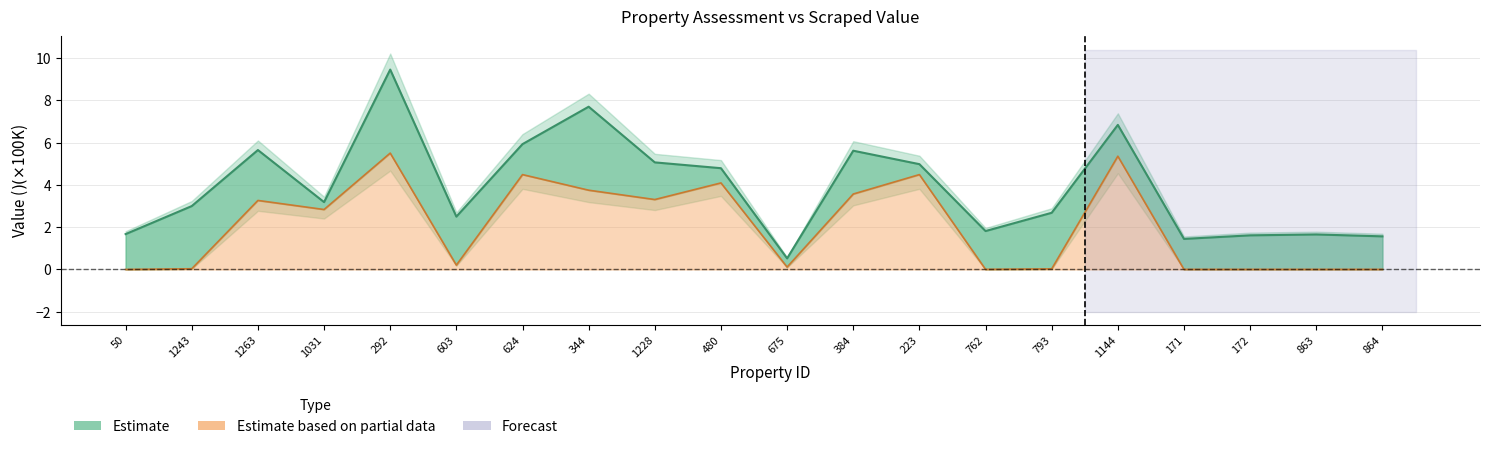

What is the label of the 2nd point from the right?

863